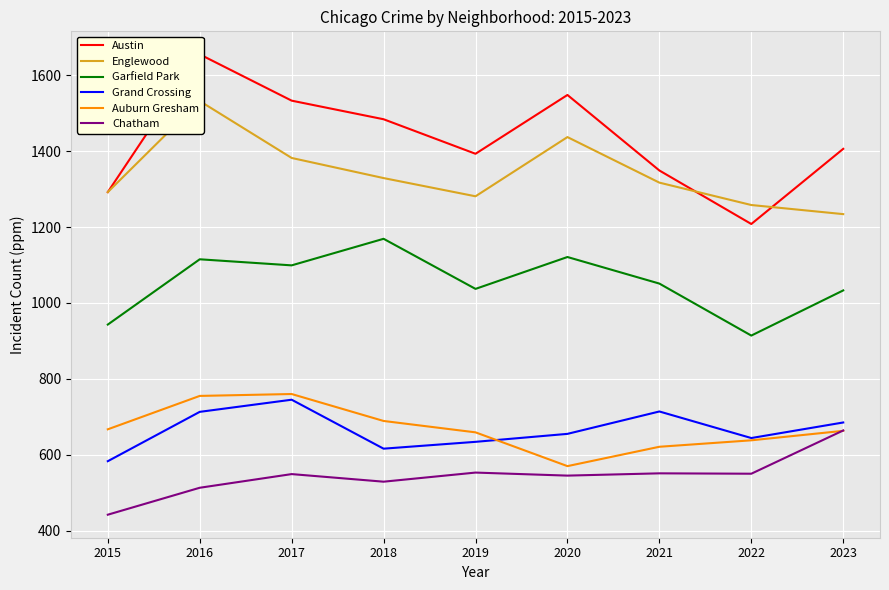

What is the value of the Garfield Park point at the 2nd from the left?

1115